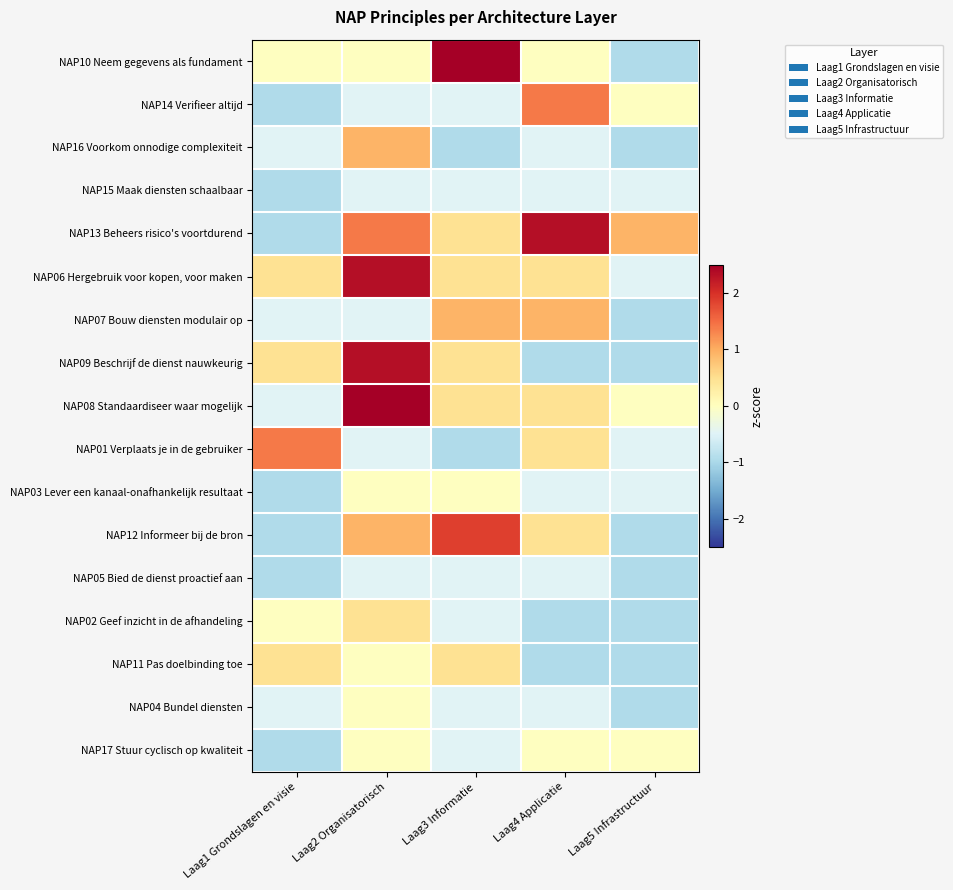

At which category is the sum across all series the highest?

Laag2 Organisatorisch